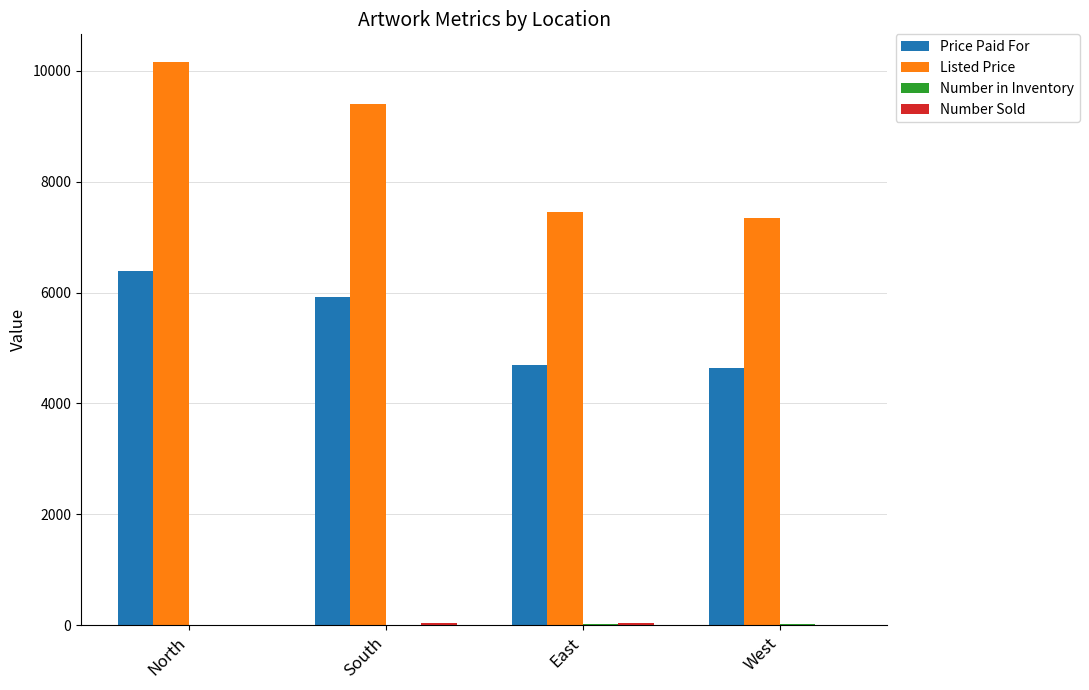

What is the sum of all Listed Price values?

34350.0